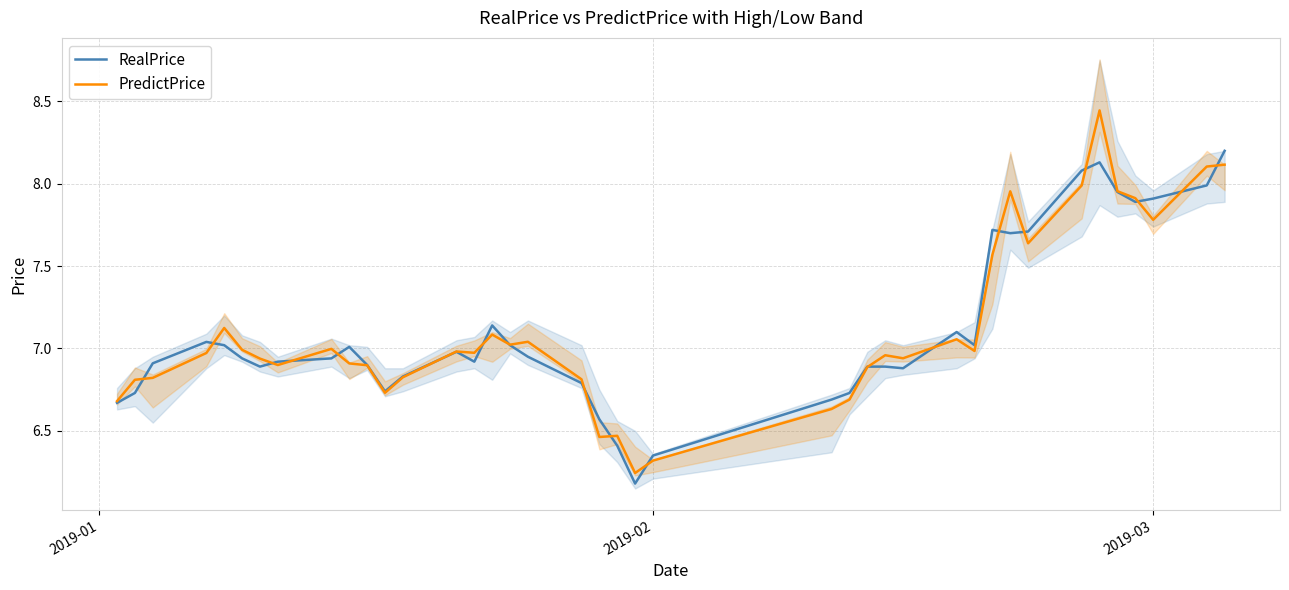

What is the difference between the maximum and minimum values in the PredictPrice series?

2.2